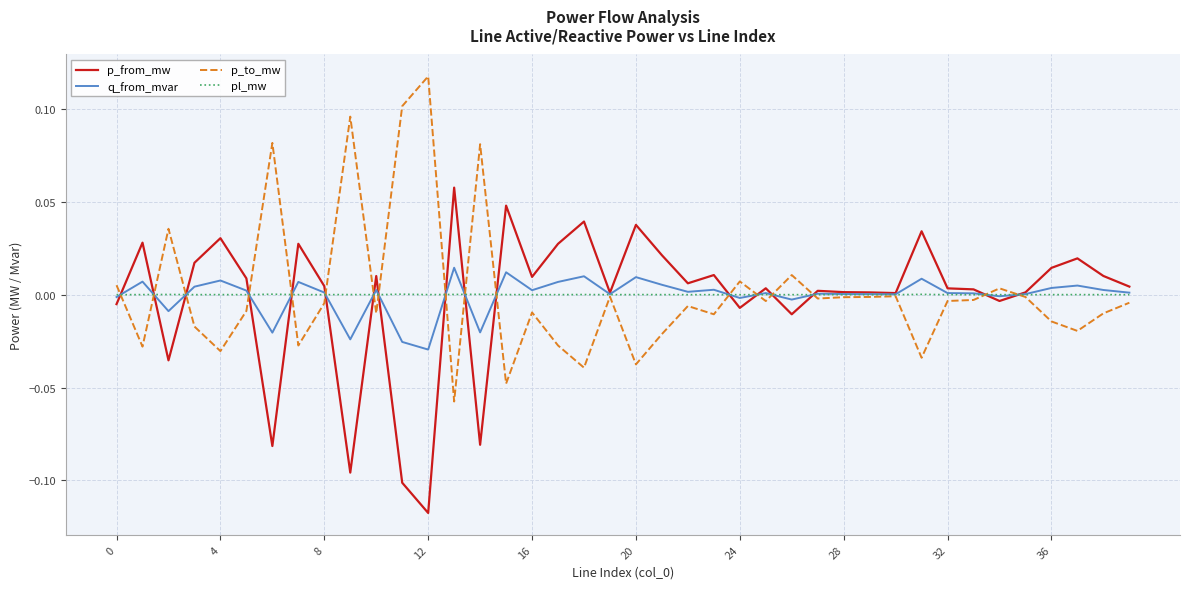

Rank the series by their maximum value, from highest to lowest.

p_to_mw, p_from_mw, q_from_mvar, pl_mw